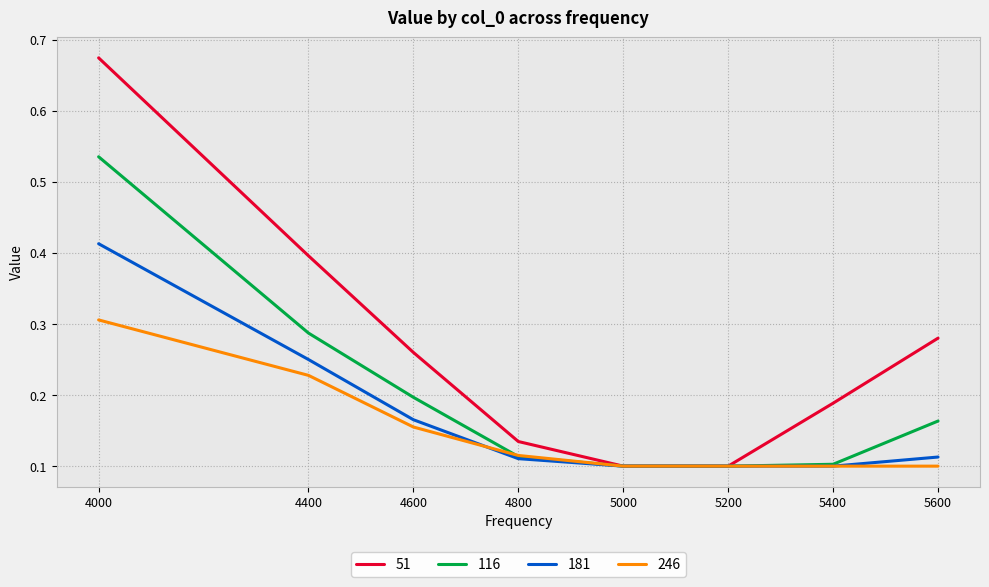

Count the number of data series in this chart.

4